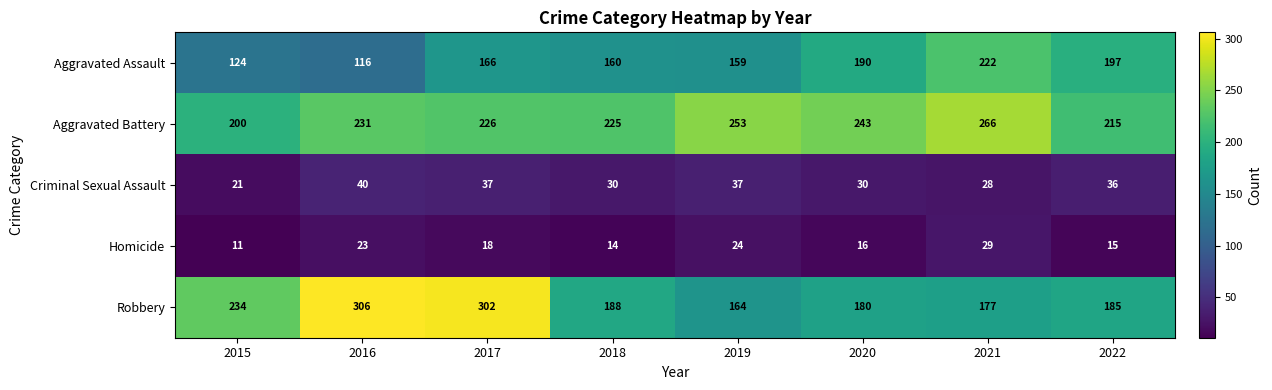

At which category is the sum across all series the highest?

2017